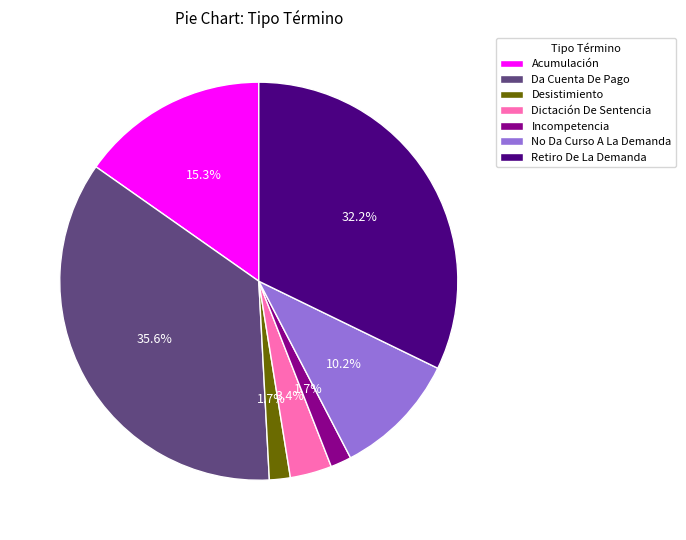

How many slices are in this pie chart?

7